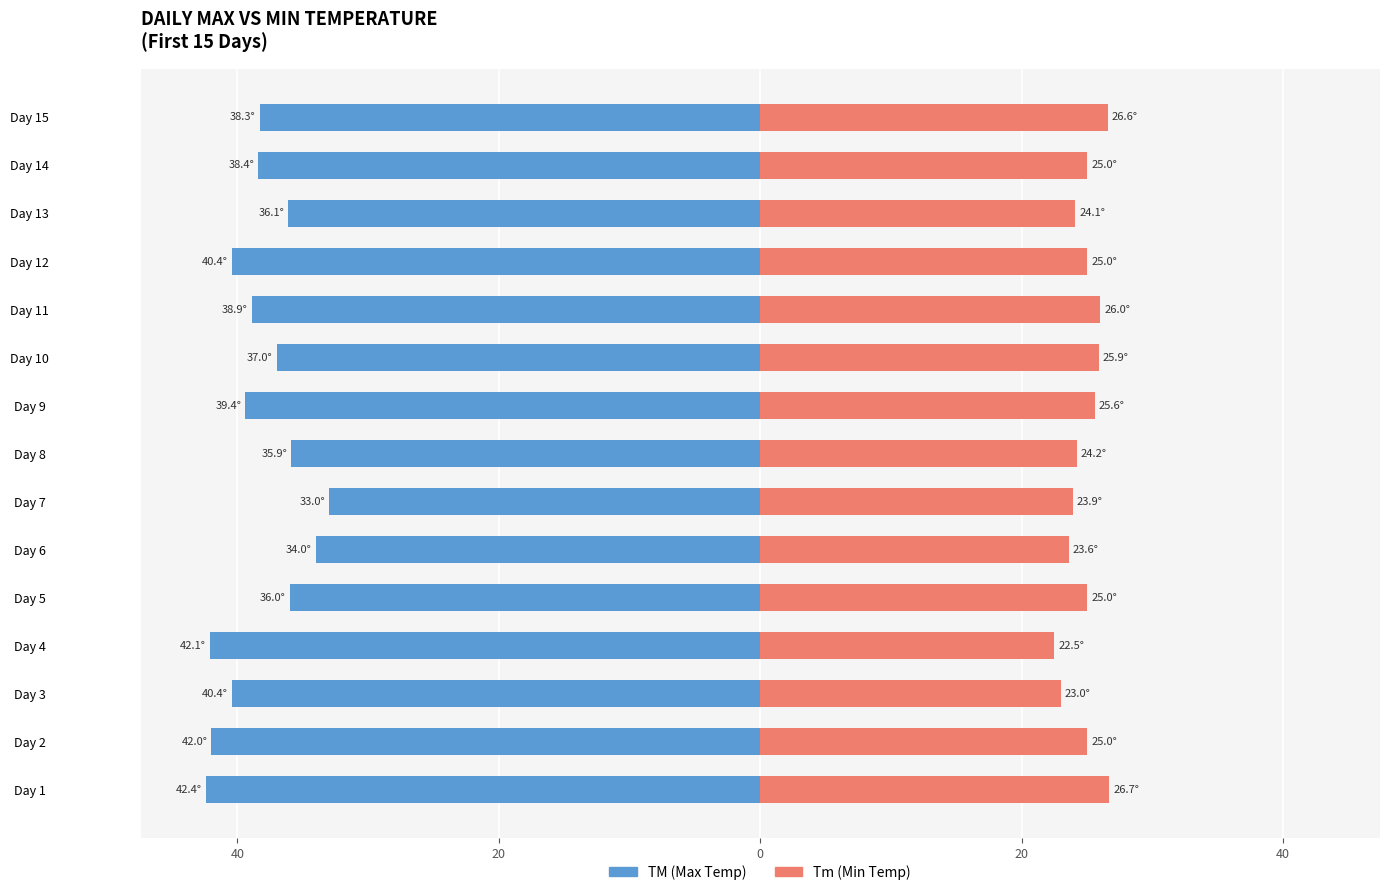

What is the difference between the maximum and minimum values in the TM (Max Temp) series?

9.4